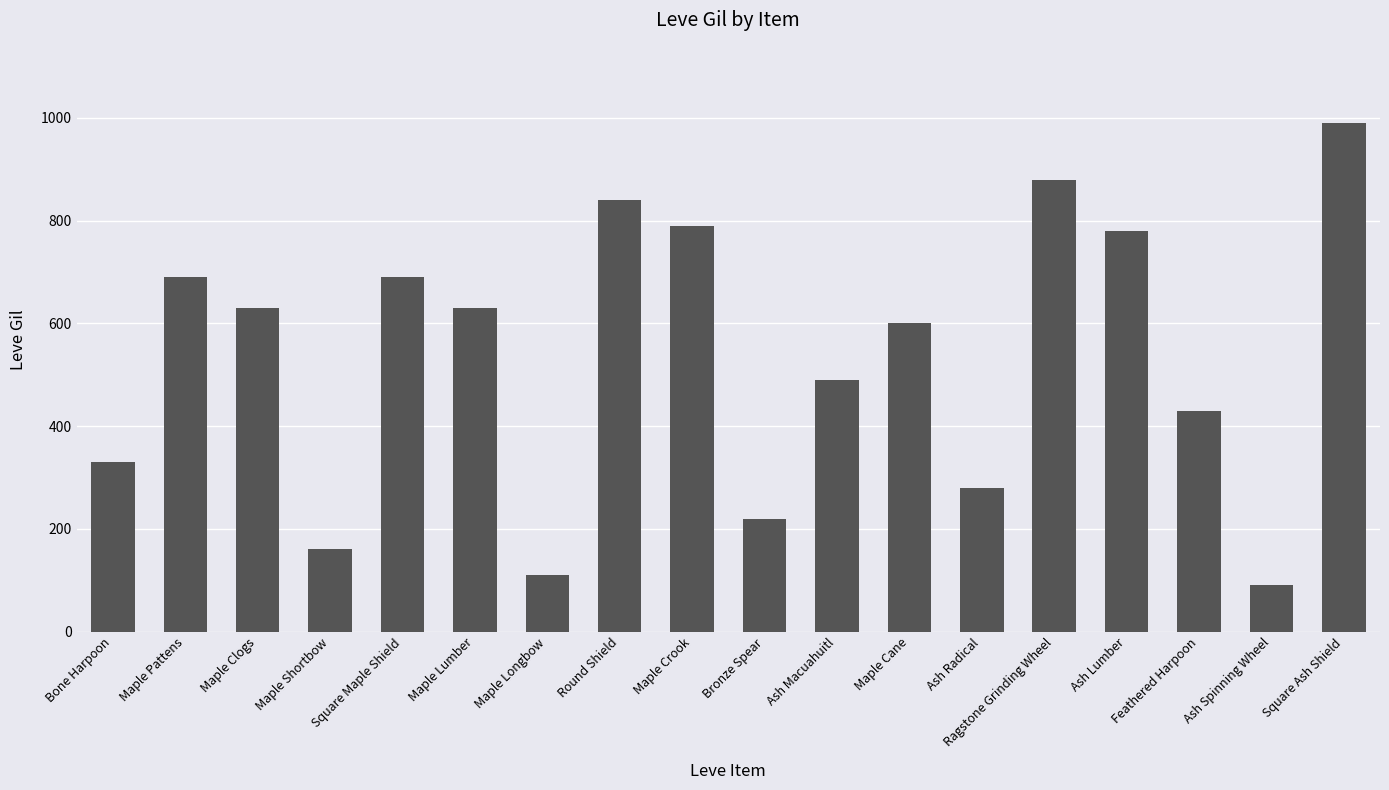

What is the ratio of the value at Square Ash Shield to the value at Maple Crook?

1.3